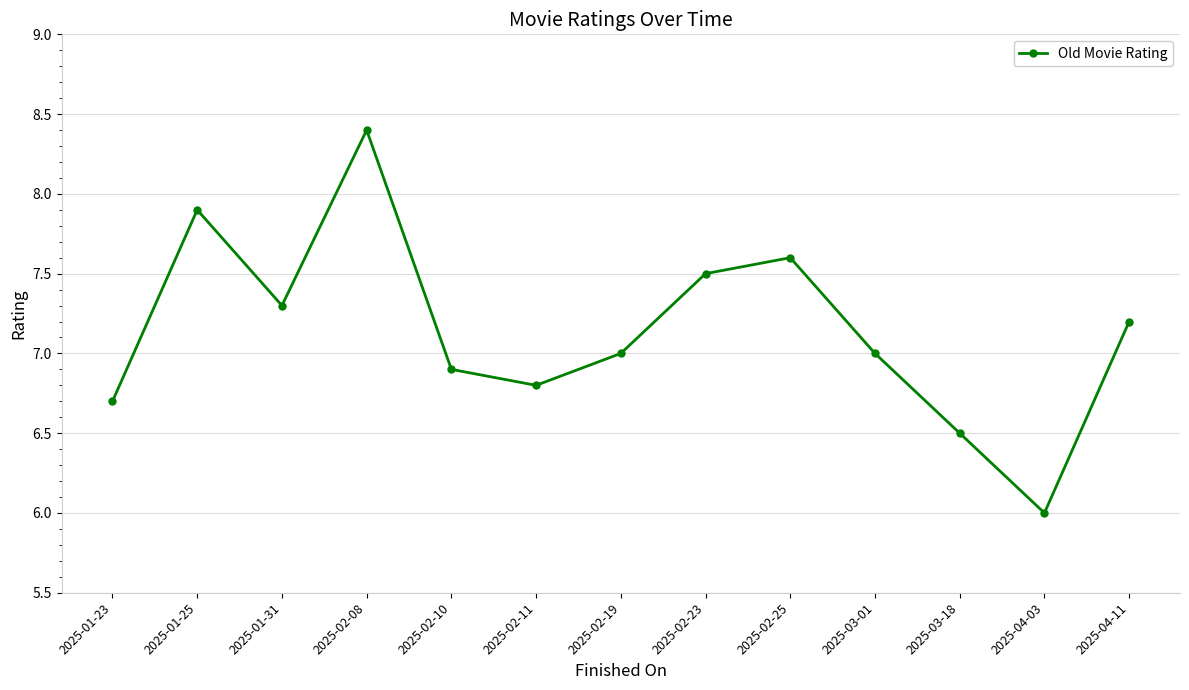

What is the minimum value shown in the chart?

6.0